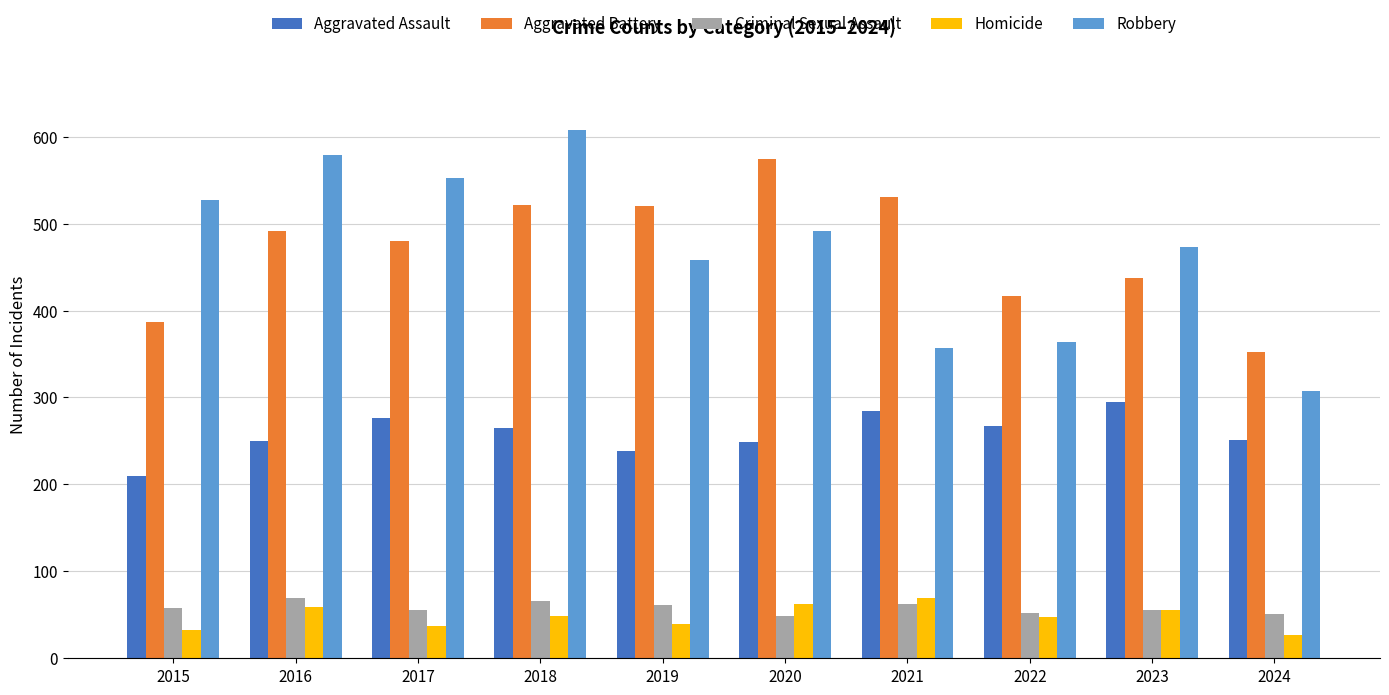

True or false: Robbery has a value of 527 at 2015.

True